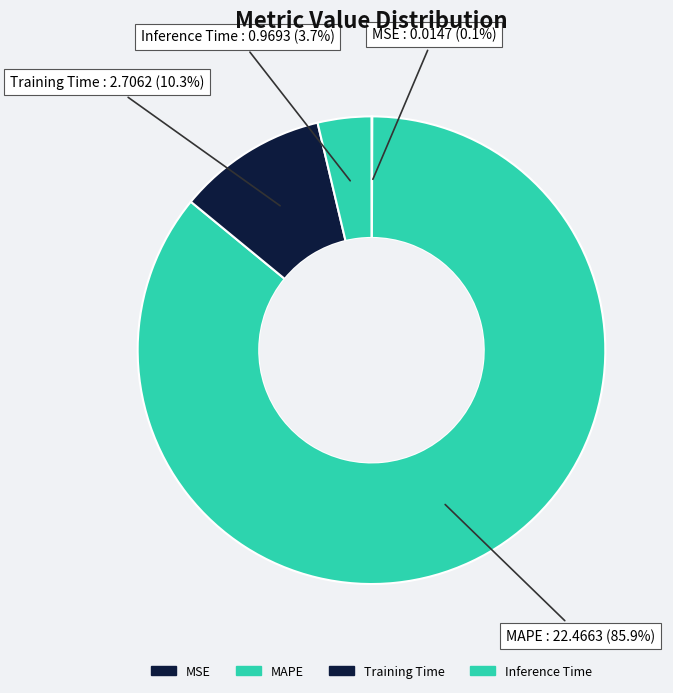

To the nearest percent, what is the difference between the Inference Time and MAPE slice percentages?

82%